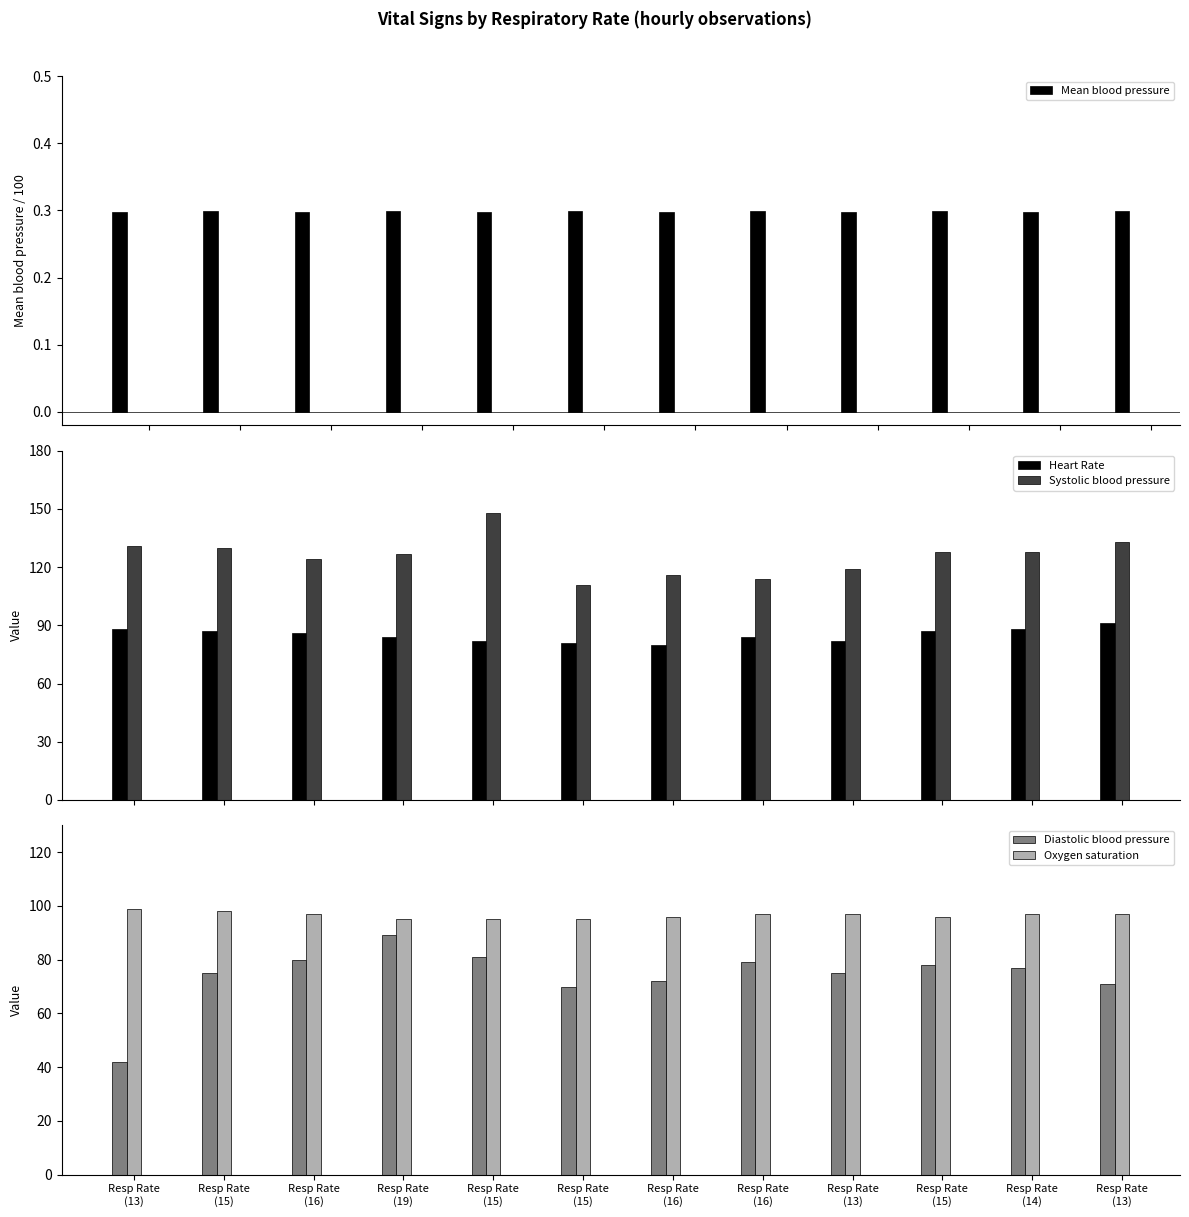

What is the average value of the Oxygen saturation series?

97